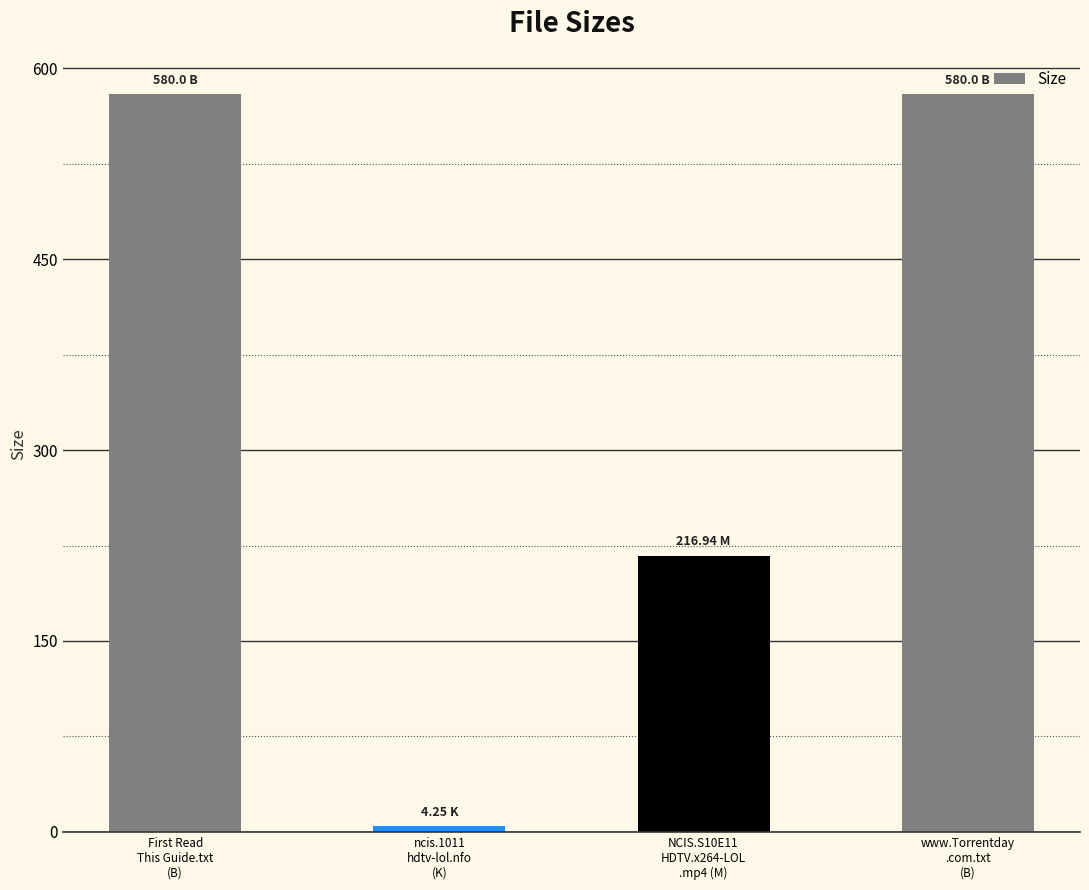

What position from the left is First Read
This Guide.txt
(B)?

1